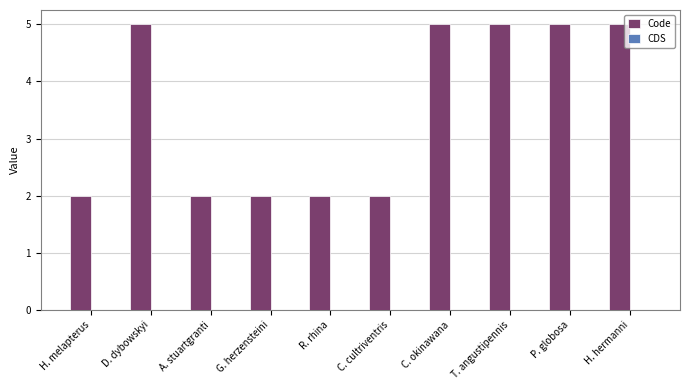

How many bars are there in total?

10